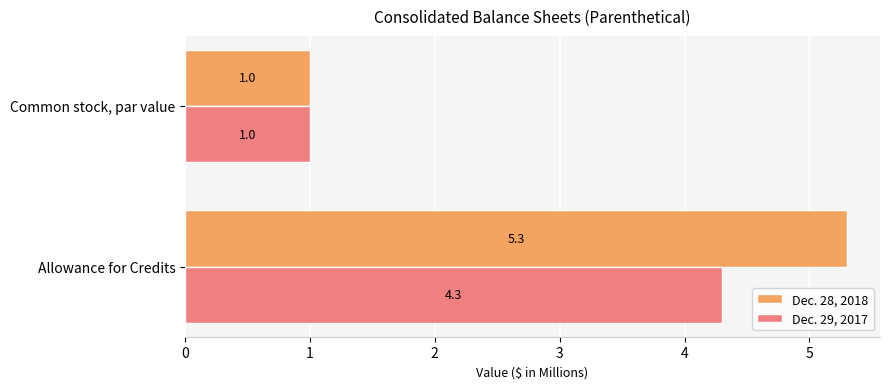

At which category does the chart reach its minimum across all series?

Common stock, par value